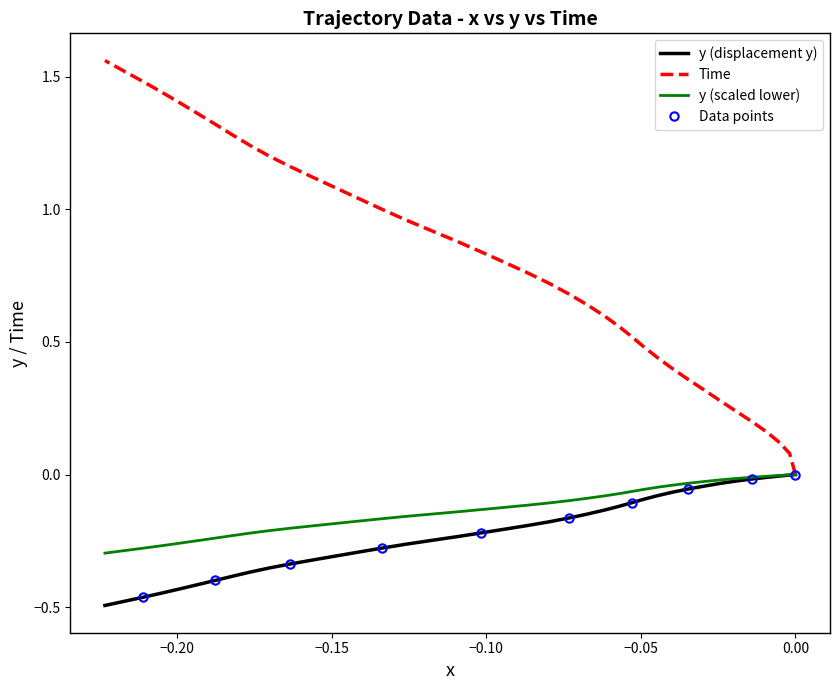

How many data points in x are less than 0?

38